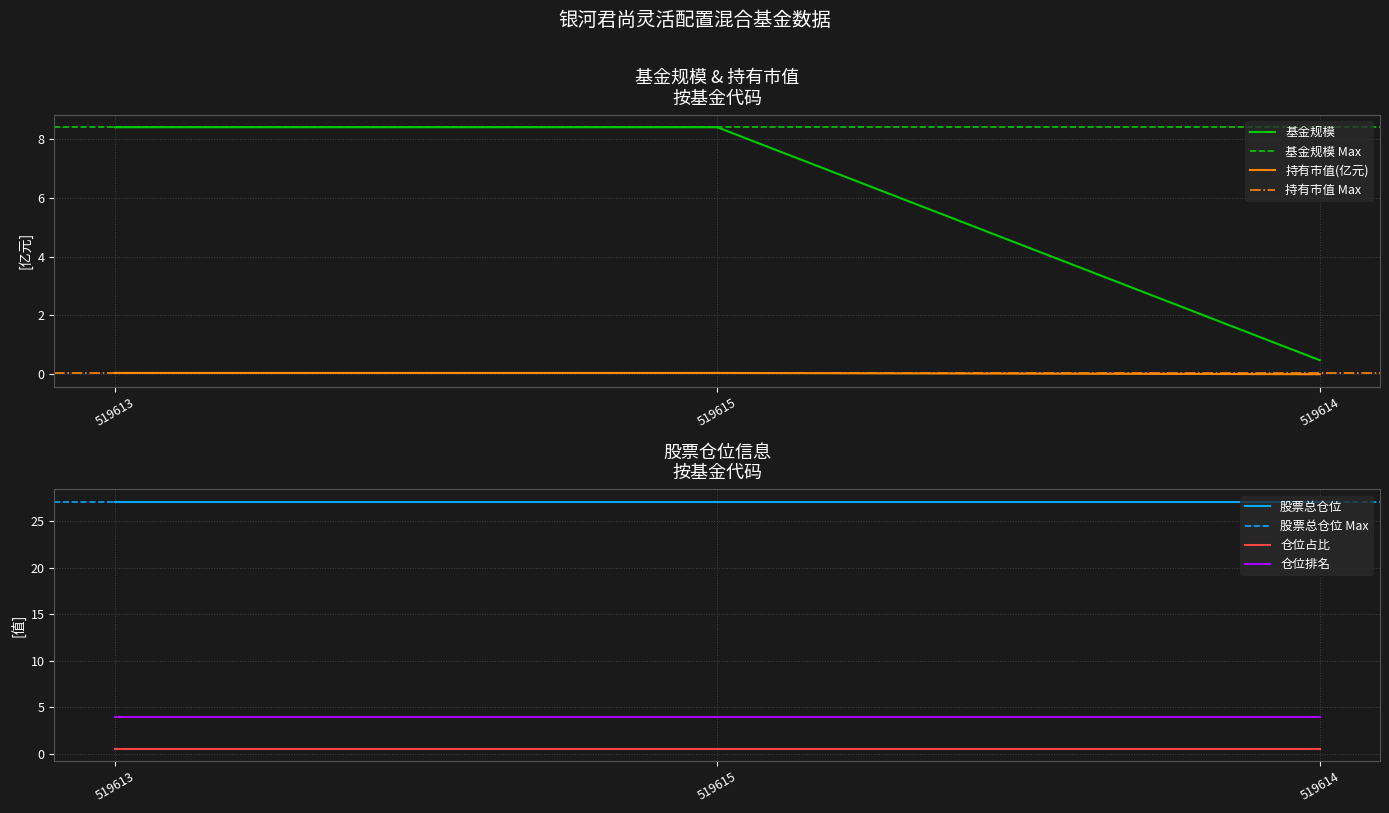

Is it true that 仓位占比 equals 0.6 at 519614?

True